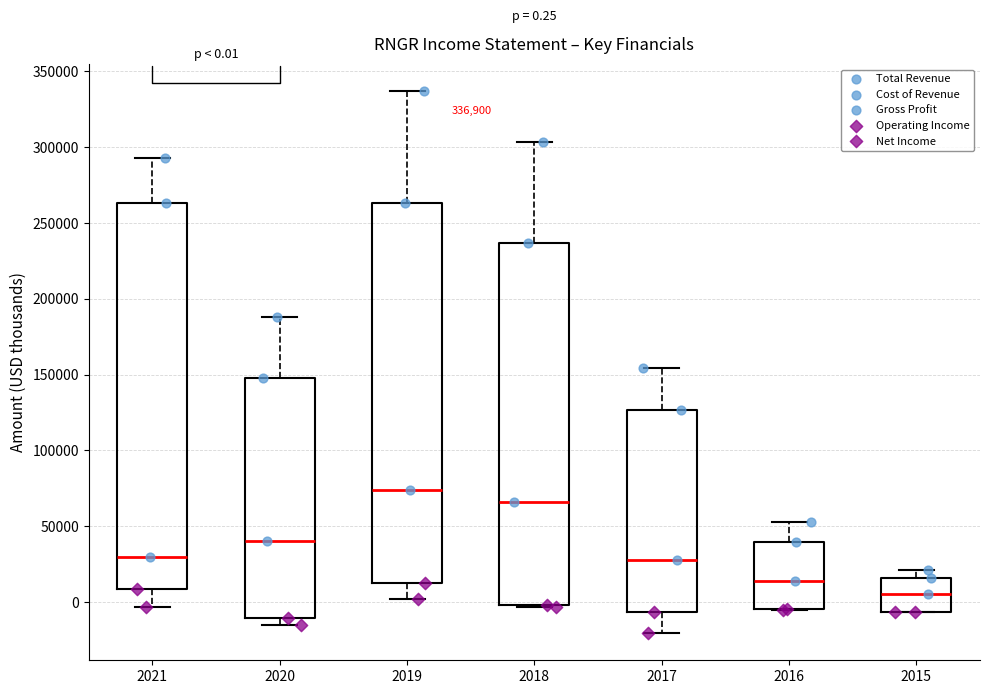

Which box has the highest median line?

2019